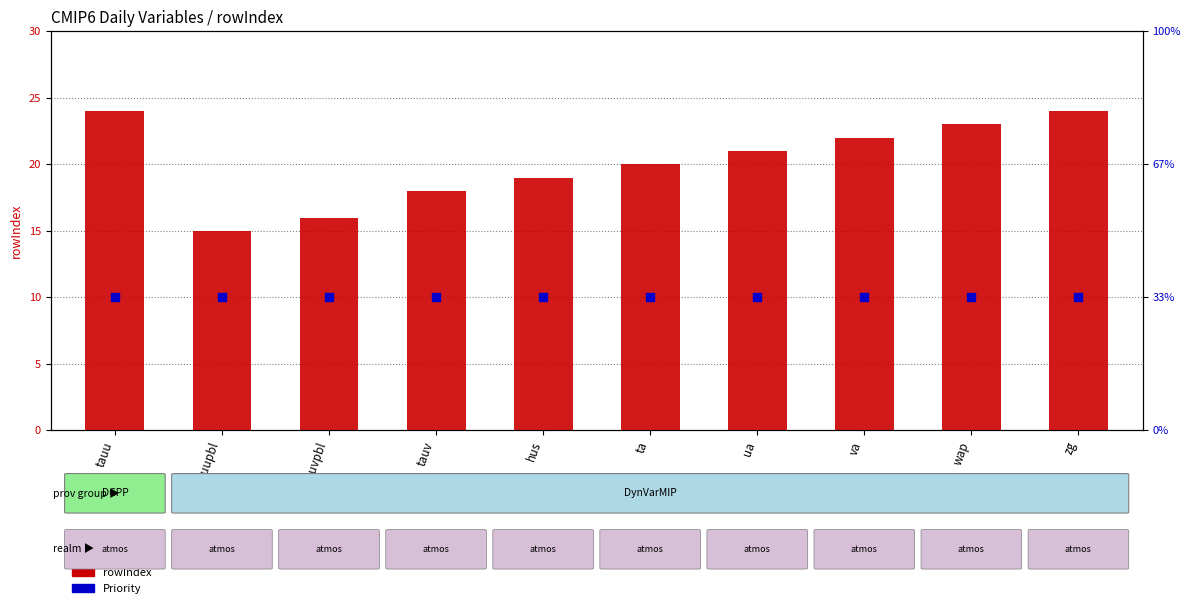

Which series reaches the minimum Y coordinate?

Priority